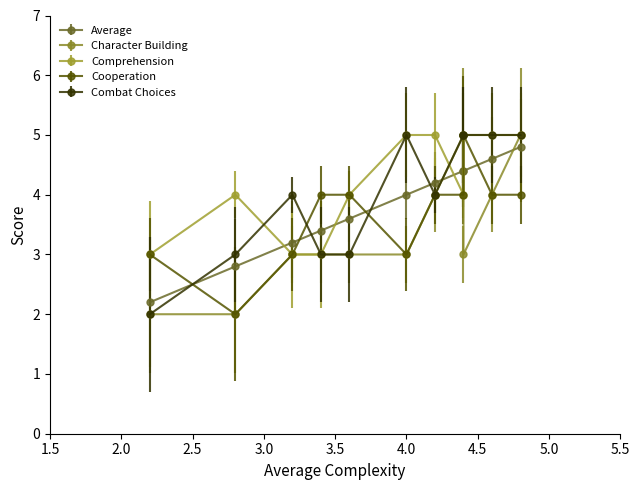

How many data points in Cooperation are above 4?

1